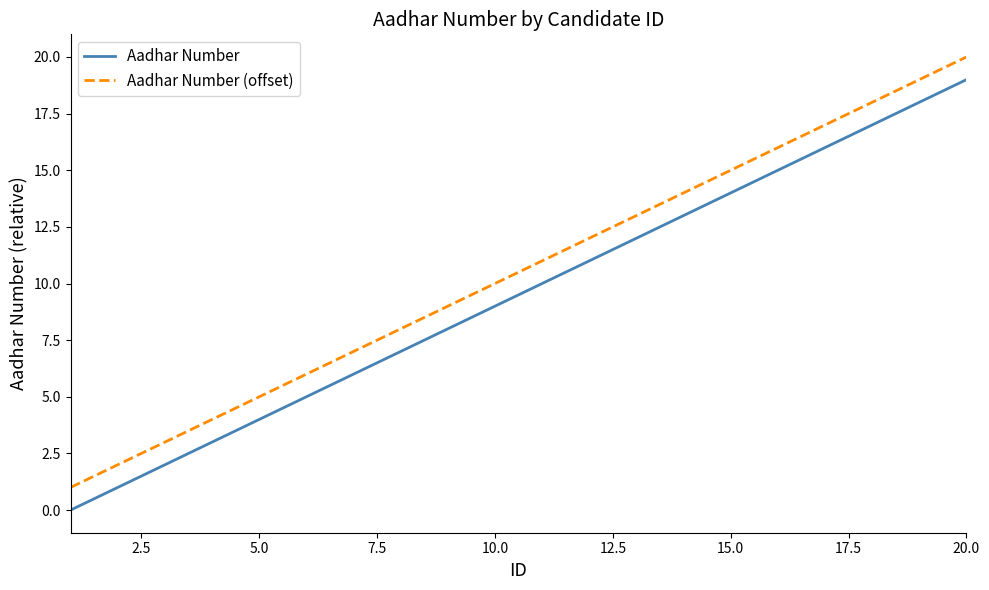

Which series has the largest total across all categories?

Aadhar Number (offset)